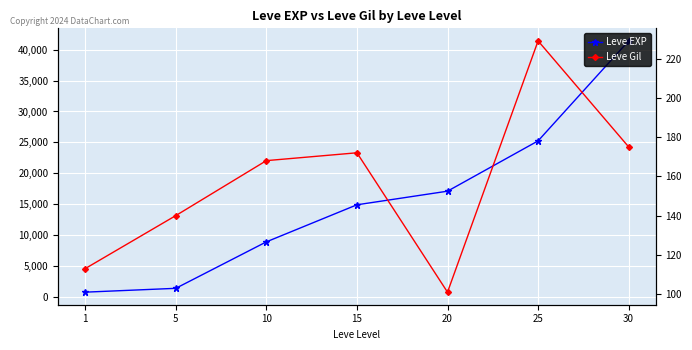

At how many categories does at least one series exceed 26617?

1